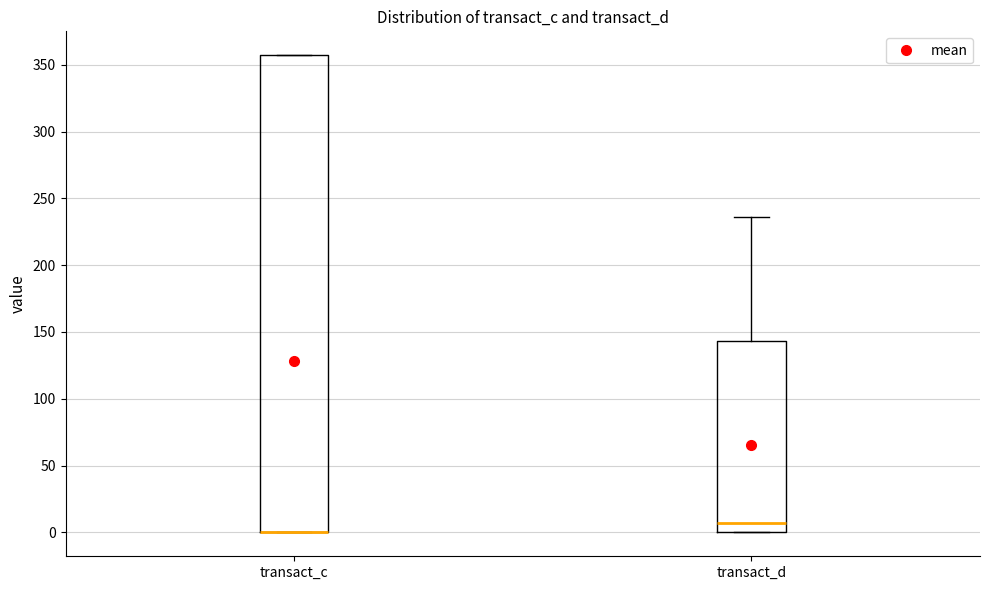

Where is the upper edge of the box for transact_d on the y-axis? The values are not printed on the chart, so give them approximately, as read against the axis.

145